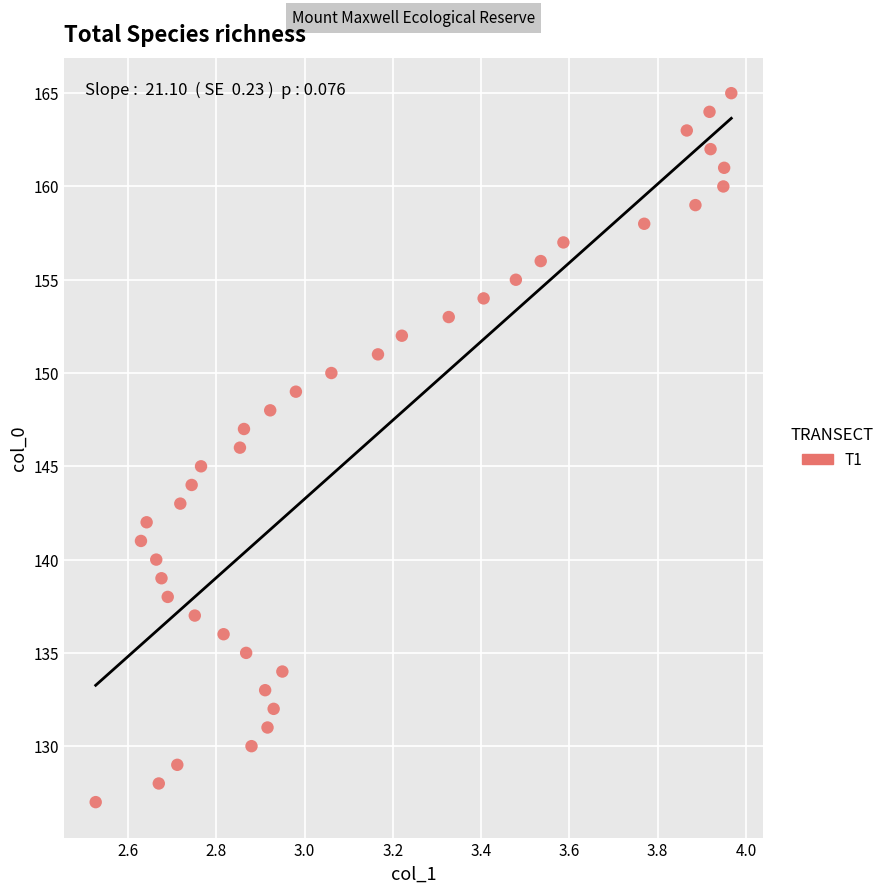

Count the number of points in this scatter plot.

39